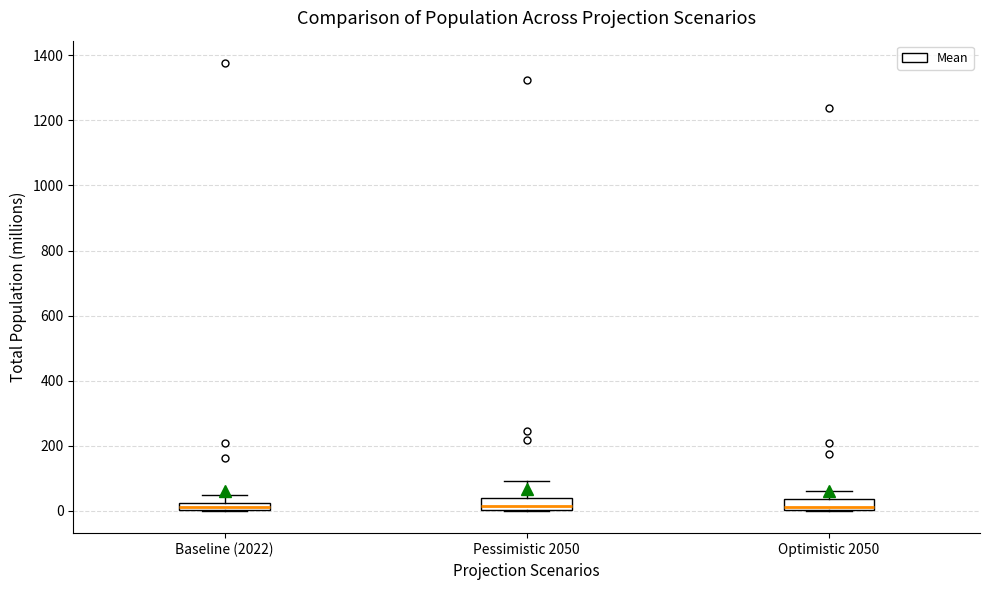

Where does the median line of the box for Pessimistic 2050 sit on the y-axis? The values are not printed on the chart, so give them approximately, as read against the axis.

20